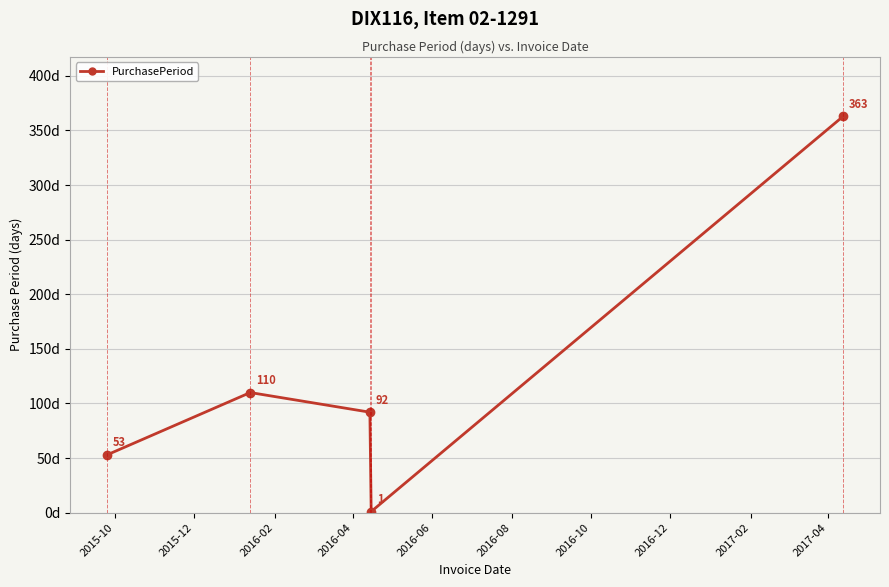

What is the maximum value shown in the chart?

363